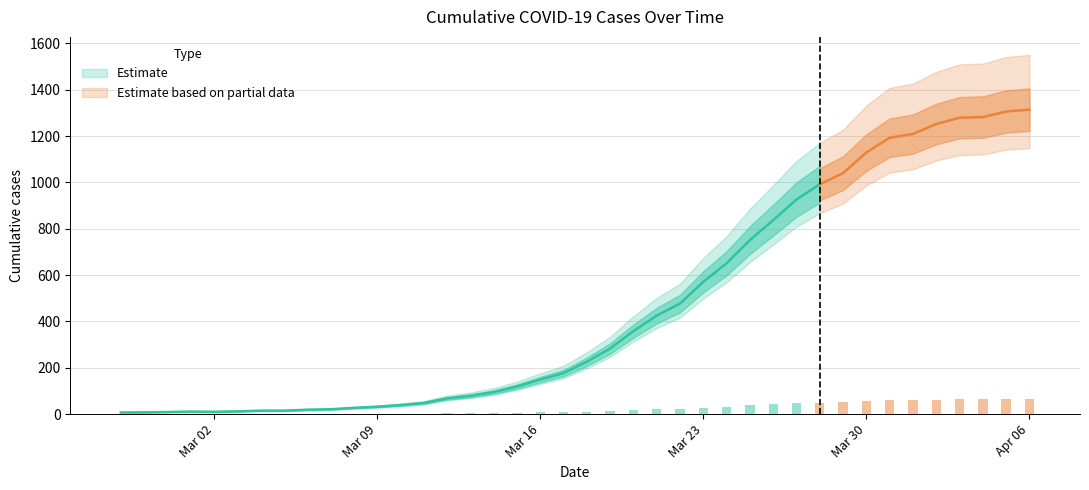

Count the number of values greater than 226.

19